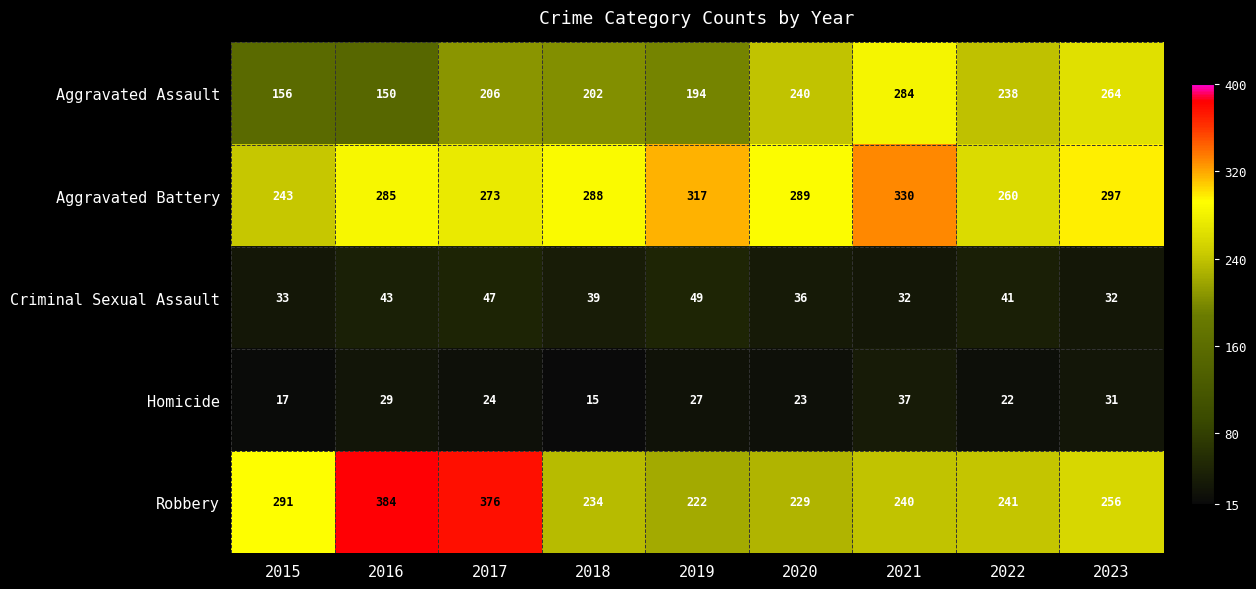

Rank the series by their maximum value, from highest to lowest.

Robbery, Aggravated Battery, Aggravated Assault, Criminal Sexual Assault, Homicide